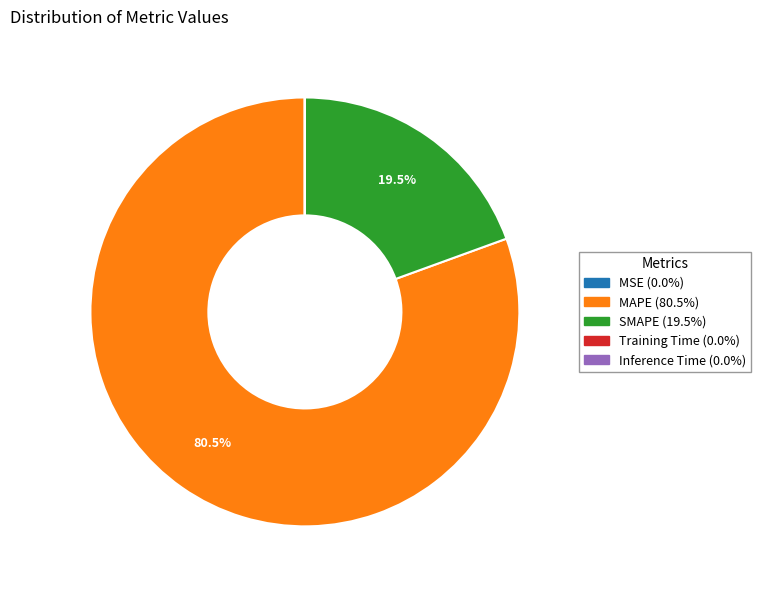

Which slice is the largest?

MAPE